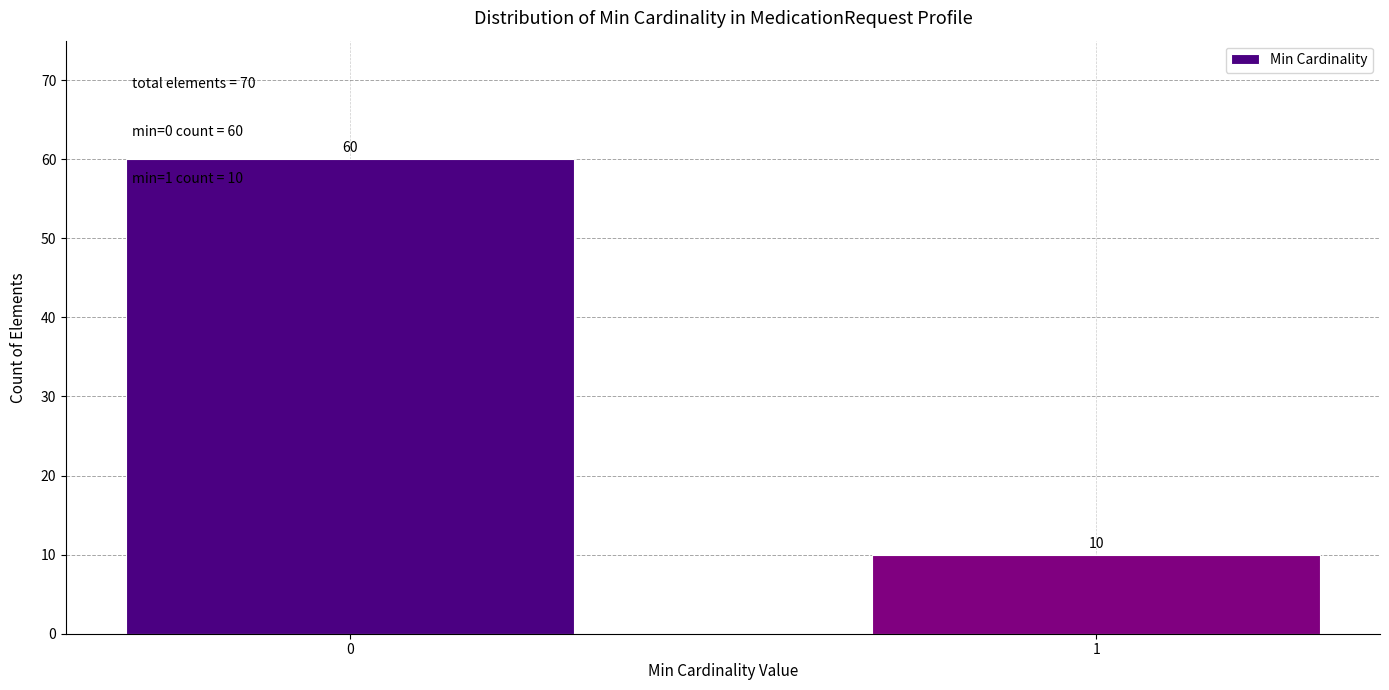

Reading right to left, list all the values displayed in this chart.

1=10	0=60